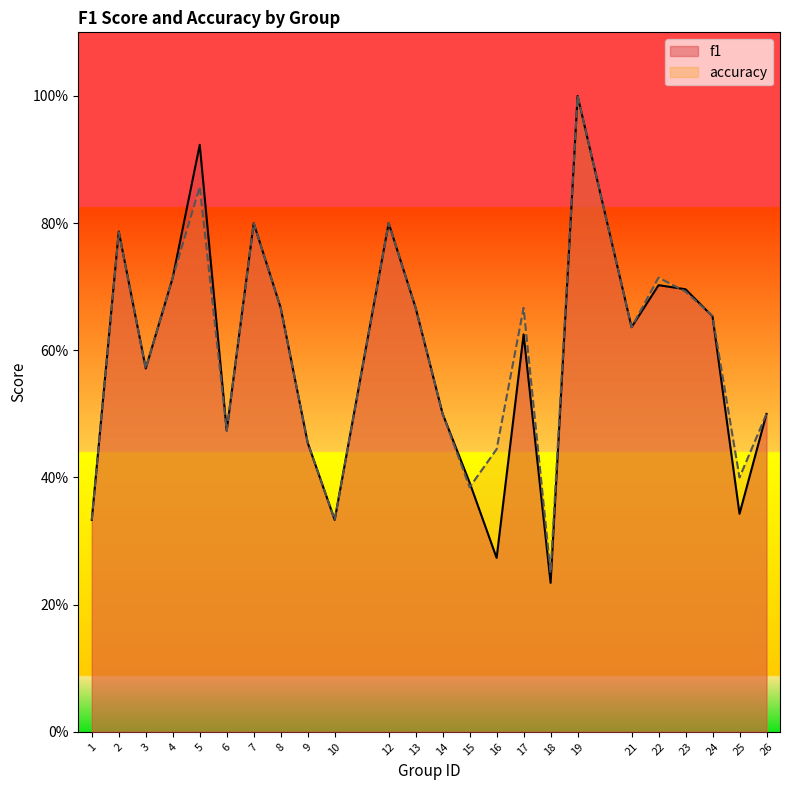

Is the value of f1 at 12 greater than the value of accuracy at 7?

No